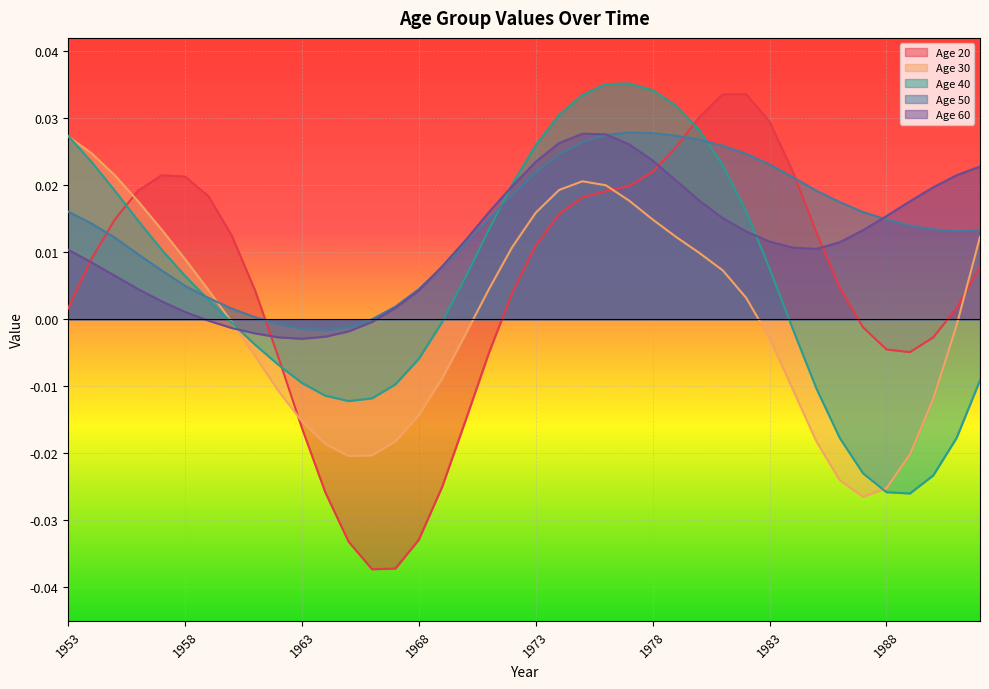

How many times do Age 30 and Age 60 cross each other?

1